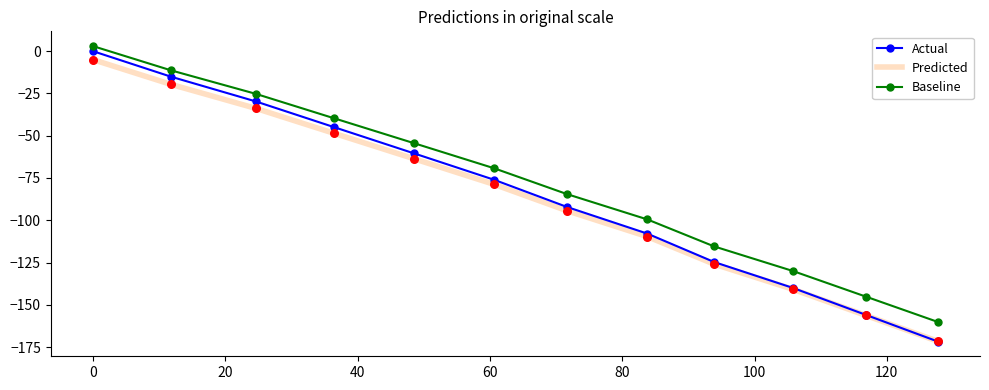

What is the smallest value displayed?

-171.7